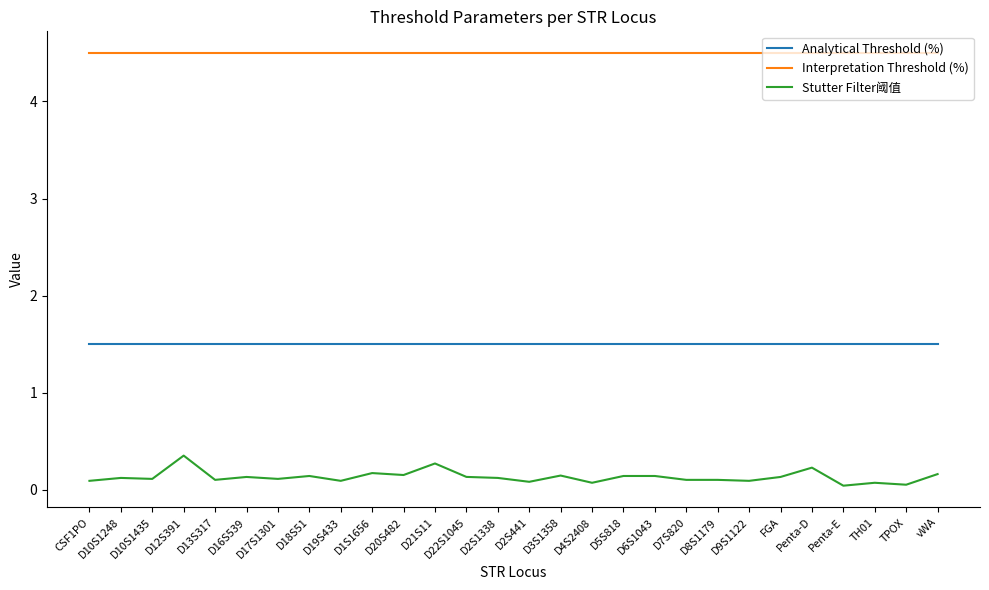

Is the value of Analytical Threshold (%) at D3S1358 greater than the value of Interpretation Threshold (%) at Penta-D?

No